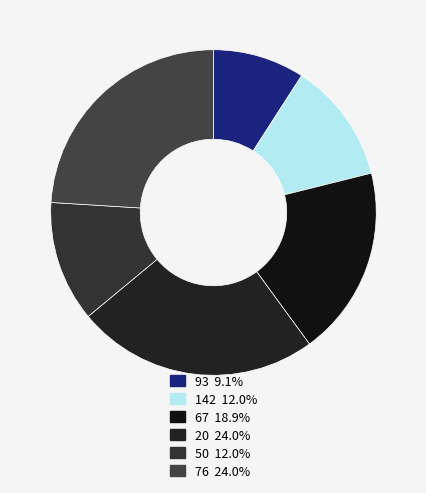

What percentage is the 142 slice, to the nearest percent?

12%